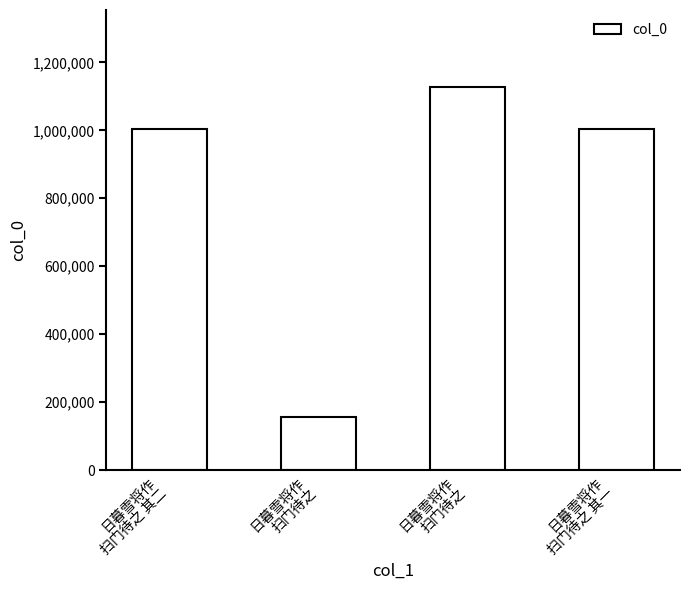

Is it true that the value at 日暮雪将作
扫门待之 is 1128352?

True